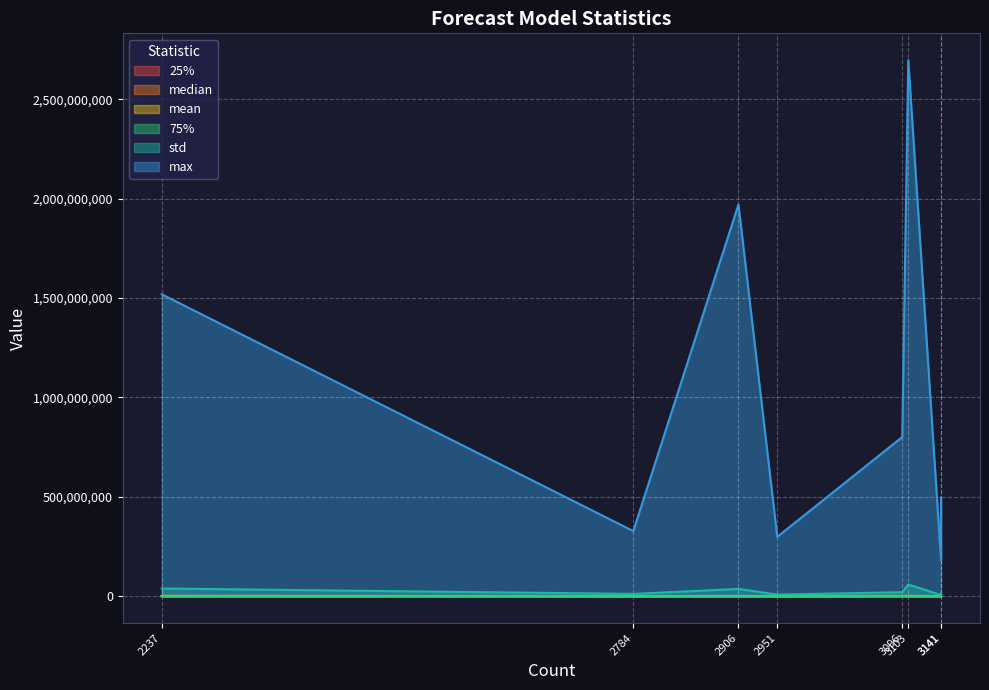

How many data points in max are above 801173025?

3